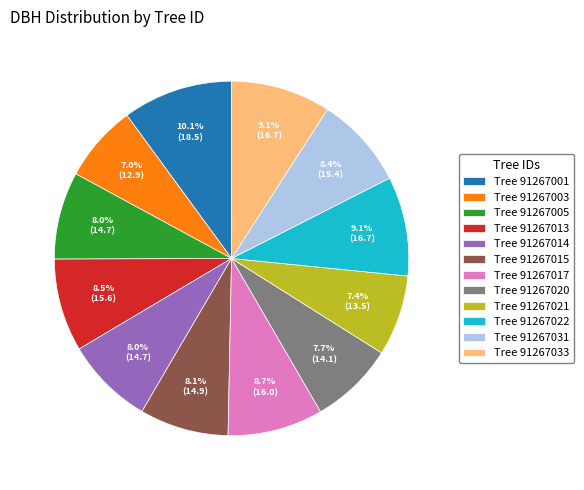

Which slice is the largest?

Tree 91267001